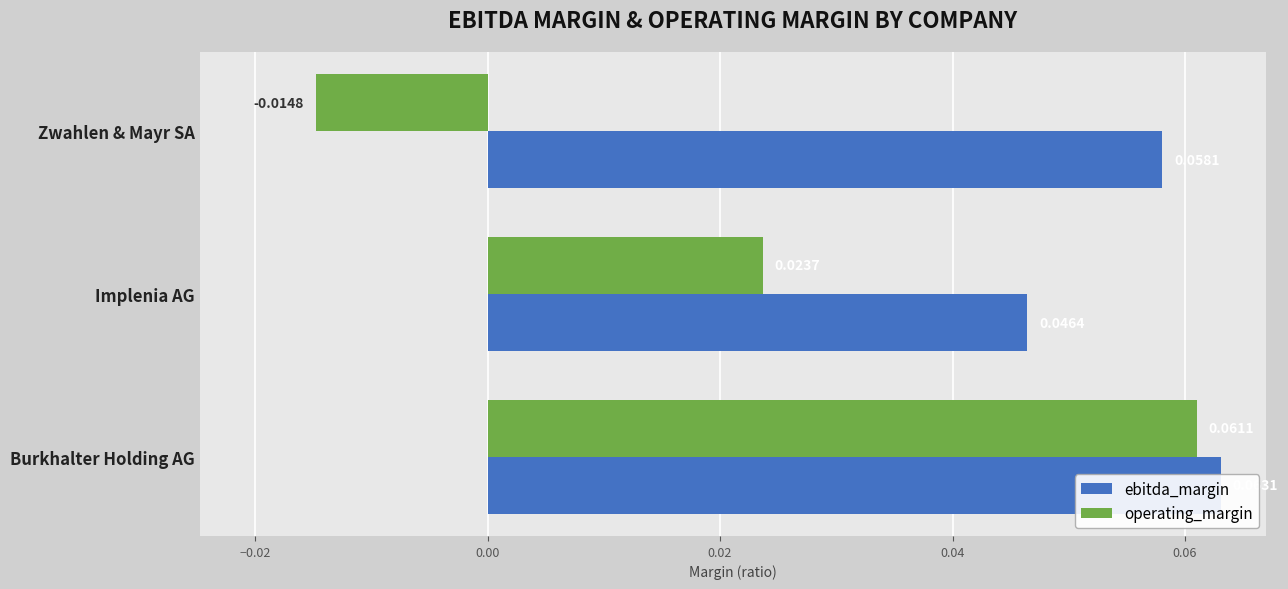

How many data points in operating_margin are above 0?

2